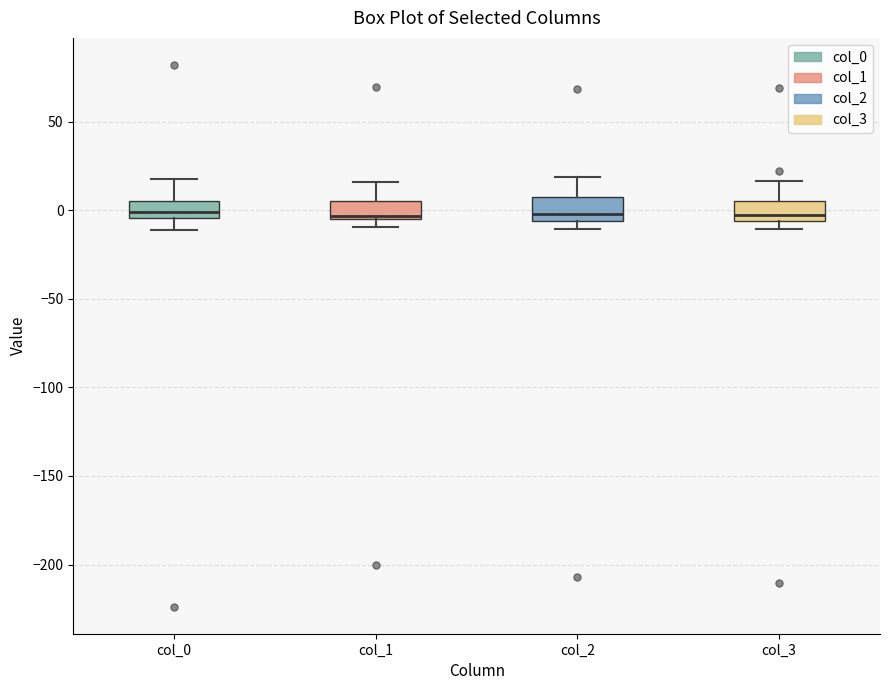

Where is the lower edge of the box for col_1 on the y-axis? The values are not printed on the chart, so give them approximately, as read against the axis.

-5